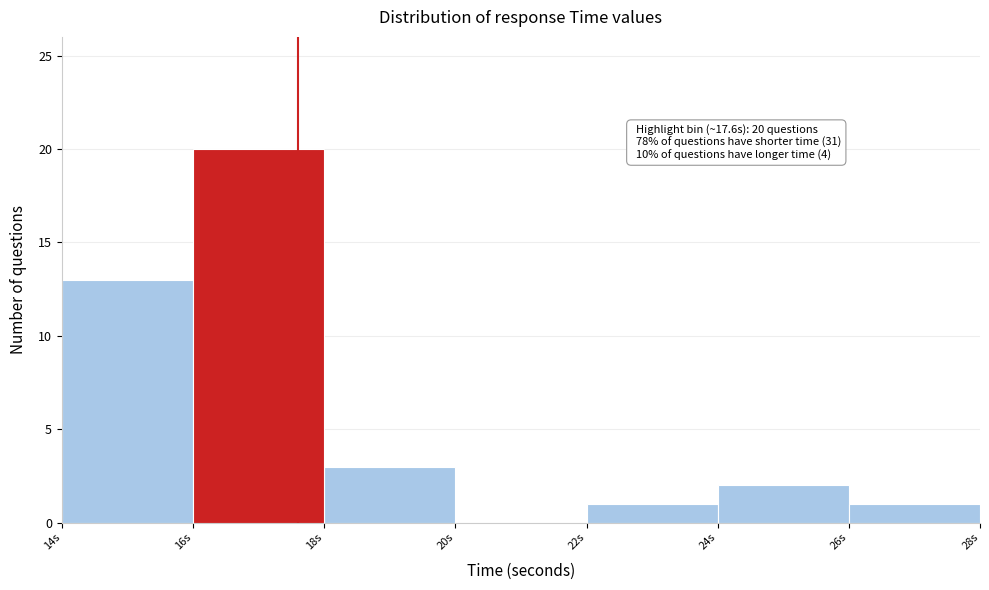

Which range on the x-axis has the tallest bar?

16 to 18